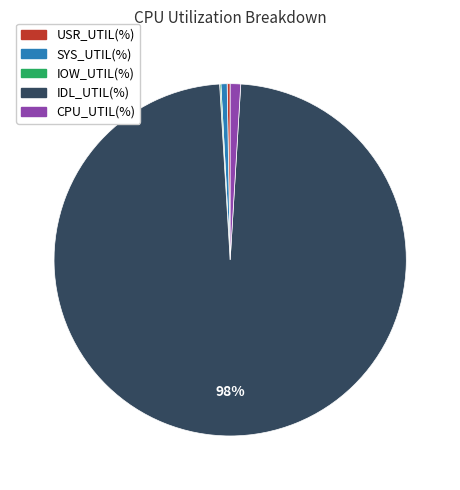

To the nearest percent, what is the average slice percentage?

20%